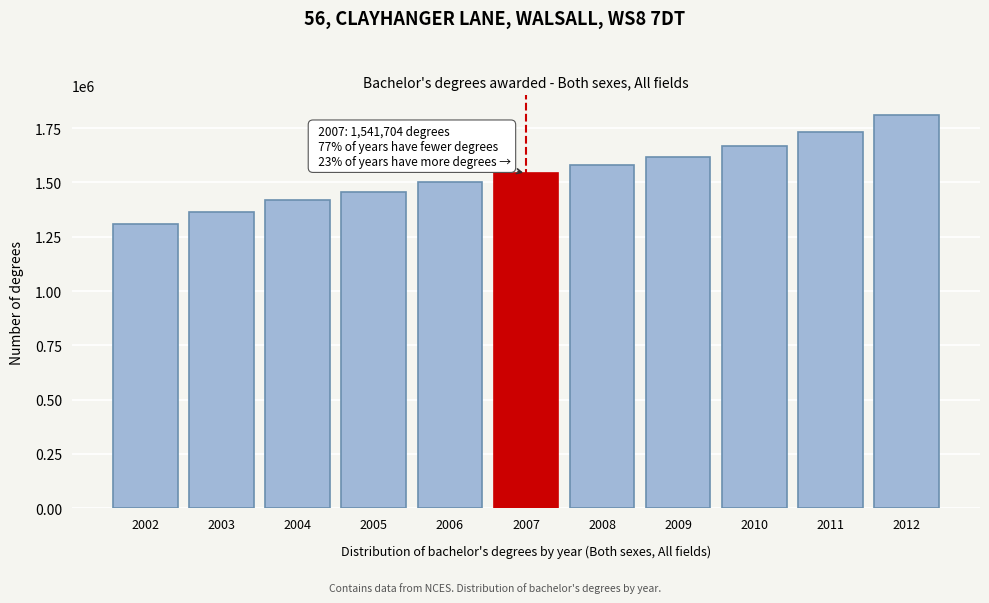

Reading left to right, what are all the values shown in this chart?

1308970	1365694	1417421	1456401	1502922	1541704	1580413	1619028	1668227	1734229	1810647